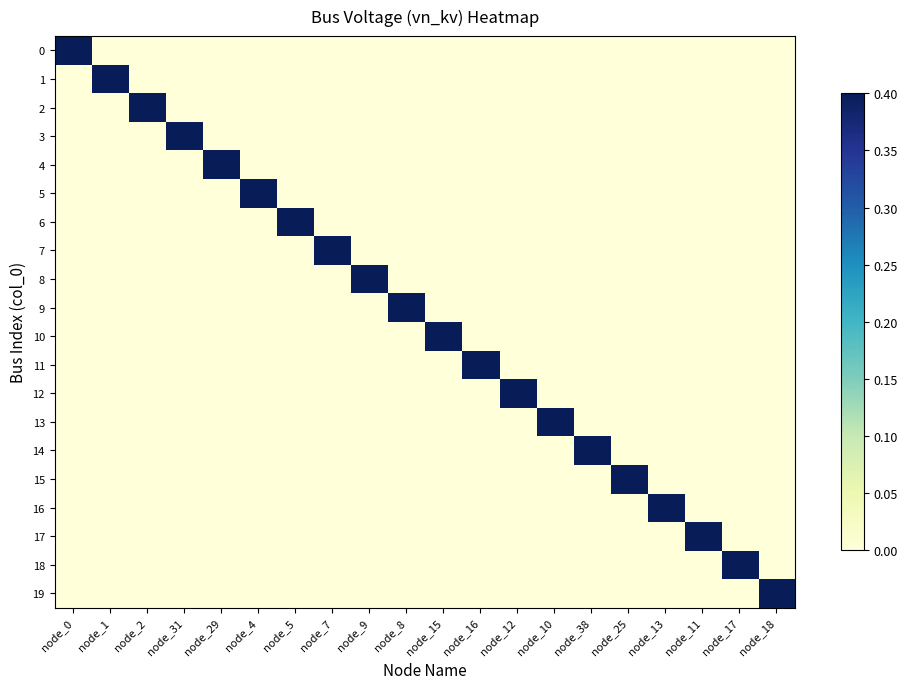

Reading right to left, list all the values displayed in this chart.

0: node_18=0.0	node_17=0.0	node_11=0.0	node_13=0.0	node_25=0.0	node_38=0.0	node_10=0.0	node_12=0.0	node_16=0.0	node_15=0.0	node_8=0.0	node_9=0.0	node_7=0.0	node_5=0.0	node_4=0.0	node_29=0.0	node_31=0.0	node_2=0.0	node_1=0.0	node_0=0.4
1: node_18=0.0	node_17=0.0	node_11=0.0	node_13=0.0	node_25=0.0	node_38=0.0	node_10=0.0	node_12=0.0	node_16=0.0	node_15=0.0	node_8=0.0	node_9=0.0	node_7=0.0	node_5=0.0	node_4=0.0	node_29=0.0	node_31=0.0	node_2=0.0	node_1=0.4	node_0=0.0
2: node_18=0.0	node_17=0.0	node_11=0.0	node_13=0.0	node_25=0.0	node_38=0.0	node_10=0.0	node_12=0.0	node_16=0.0	node_15=0.0	node_8=0.0	node_9=0.0	node_7=0.0	node_5=0.0	node_4=0.0	node_29=0.0	node_31=0.0	node_2=0.4	node_1=0.0	node_0=0.0
3: node_18=0.0	node_17=0.0	node_11=0.0	node_13=0.0	node_25=0.0	node_38=0.0	node_10=0.0	node_12=0.0	node_16=0.0	node_15=0.0	node_8=0.0	node_9=0.0	node_7=0.0	node_5=0.0	node_4=0.0	node_29=0.0	node_31=0.4	node_2=0.0	node_1=0.0	node_0=0.0
4: node_18=0.0	node_17=0.0	node_11=0.0	node_13=0.0	node_25=0.0	node_38=0.0	node_10=0.0	node_12=0.0	node_16=0.0	node_15=0.0	node_8=0.0	node_9=0.0	node_7=0.0	node_5=0.0	node_4=0.0	node_29=0.4	node_31=0.0	node_2=0.0	node_1=0.0	node_0=0.0
5: node_18=0.0	node_17=0.0	node_11=0.0	node_13=0.0	node_25=0.0	node_38=0.0	node_10=0.0	node_12=0.0	node_16=0.0	node_15=0.0	node_8=0.0	node_9=0.0	node_7=0.0	node_5=0.0	node_4=0.4	node_29=0.0	node_31=0.0	node_2=0.0	node_1=0.0	node_0=0.0
6: node_18=0.0	node_17=0.0	node_11=0.0	node_13=0.0	node_25=0.0	node_38=0.0	node_10=0.0	node_12=0.0	node_16=0.0	node_15=0.0	node_8=0.0	node_9=0.0	node_7=0.0	node_5=0.4	node_4=0.0	node_29=0.0	node_31=0.0	node_2=0.0	node_1=0.0	node_0=0.0
7: node_18=0.0	node_17=0.0	node_11=0.0	node_13=0.0	node_25=0.0	node_38=0.0	node_10=0.0	node_12=0.0	node_16=0.0	node_15=0.0	node_8=0.0	node_9=0.0	node_7=0.4	node_5=0.0	node_4=0.0	node_29=0.0	node_31=0.0	node_2=0.0	node_1=0.0	node_0=0.0
8: node_18=0.0	node_17=0.0	node_11=0.0	node_13=0.0	node_25=0.0	node_38=0.0	node_10=0.0	node_12=0.0	node_16=0.0	node_15=0.0	node_8=0.0	node_9=0.4	node_7=0.0	node_5=0.0	node_4=0.0	node_29=0.0	node_31=0.0	node_2=0.0	node_1=0.0	node_0=0.0
9: node_18=0.0	node_17=0.0	node_11=0.0	node_13=0.0	node_25=0.0	node_38=0.0	node_10=0.0	node_12=0.0	node_16=0.0	node_15=0.0	node_8=0.4	node_9=0.0	node_7=0.0	node_5=0.0	node_4=0.0	node_29=0.0	node_31=0.0	node_2=0.0	node_1=0.0	node_0=0.0
10: node_18=0.0	node_17=0.0	node_11=0.0	node_13=0.0	node_25=0.0	node_38=0.0	node_10=0.0	node_12=0.0	node_16=0.0	node_15=0.4	node_8=0.0	node_9=0.0	node_7=0.0	node_5=0.0	node_4=0.0	node_29=0.0	node_31=0.0	node_2=0.0	node_1=0.0	node_0=0.0
11: node_18=0.0	node_17=0.0	node_11=0.0	node_13=0.0	node_25=0.0	node_38=0.0	node_10=0.0	node_12=0.0	node_16=0.4	node_15=0.0	node_8=0.0	node_9=0.0	node_7=0.0	node_5=0.0	node_4=0.0	node_29=0.0	node_31=0.0	node_2=0.0	node_1=0.0	node_0=0.0
12: node_18=0.0	node_17=0.0	node_11=0.0	node_13=0.0	node_25=0.0	node_38=0.0	node_10=0.0	node_12=0.4	node_16=0.0	node_15=0.0	node_8=0.0	node_9=0.0	node_7=0.0	node_5=0.0	node_4=0.0	node_29=0.0	node_31=0.0	node_2=0.0	node_1=0.0	node_0=0.0
13: node_18=0.0	node_17=0.0	node_11=0.0	node_13=0.0	node_25=0.0	node_38=0.0	node_10=0.4	node_12=0.0	node_16=0.0	node_15=0.0	node_8=0.0	node_9=0.0	node_7=0.0	node_5=0.0	node_4=0.0	node_29=0.0	node_31=0.0	node_2=0.0	node_1=0.0	node_0=0.0
14: node_18=0.0	node_17=0.0	node_11=0.0	node_13=0.0	node_25=0.0	node_38=0.4	node_10=0.0	node_12=0.0	node_16=0.0	node_15=0.0	node_8=0.0	node_9=0.0	node_7=0.0	node_5=0.0	node_4=0.0	node_29=0.0	node_31=0.0	node_2=0.0	node_1=0.0	node_0=0.0
15: node_18=0.0	node_17=0.0	node_11=0.0	node_13=0.0	node_25=0.4	node_38=0.0	node_10=0.0	node_12=0.0	node_16=0.0	node_15=0.0	node_8=0.0	node_9=0.0	node_7=0.0	node_5=0.0	node_4=0.0	node_29=0.0	node_31=0.0	node_2=0.0	node_1=0.0	node_0=0.0
16: node_18=0.0	node_17=0.0	node_11=0.0	node_13=0.4	node_25=0.0	node_38=0.0	node_10=0.0	node_12=0.0	node_16=0.0	node_15=0.0	node_8=0.0	node_9=0.0	node_7=0.0	node_5=0.0	node_4=0.0	node_29=0.0	node_31=0.0	node_2=0.0	node_1=0.0	node_0=0.0
17: node_18=0.0	node_17=0.0	node_11=0.4	node_13=0.0	node_25=0.0	node_38=0.0	node_10=0.0	node_12=0.0	node_16=0.0	node_15=0.0	node_8=0.0	node_9=0.0	node_7=0.0	node_5=0.0	node_4=0.0	node_29=0.0	node_31=0.0	node_2=0.0	node_1=0.0	node_0=0.0
18: node_18=0.0	node_17=0.4	node_11=0.0	node_13=0.0	node_25=0.0	node_38=0.0	node_10=0.0	node_12=0.0	node_16=0.0	node_15=0.0	node_8=0.0	node_9=0.0	node_7=0.0	node_5=0.0	node_4=0.0	node_29=0.0	node_31=0.0	node_2=0.0	node_1=0.0	node_0=0.0
19: node_18=0.4	node_17=0.0	node_11=0.0	node_13=0.0	node_25=0.0	node_38=0.0	node_10=0.0	node_12=0.0	node_16=0.0	node_15=0.0	node_8=0.0	node_9=0.0	node_7=0.0	node_5=0.0	node_4=0.0	node_29=0.0	node_31=0.0	node_2=0.0	node_1=0.0	node_0=0.0